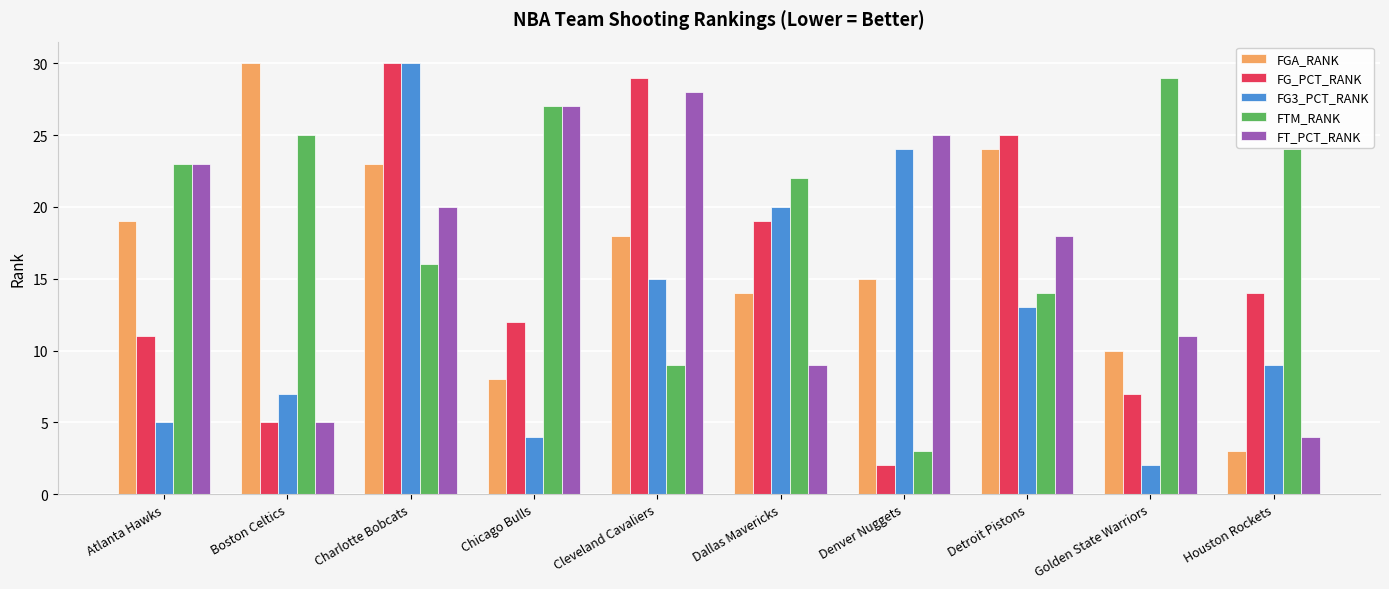

Are the bars horizontal?

No